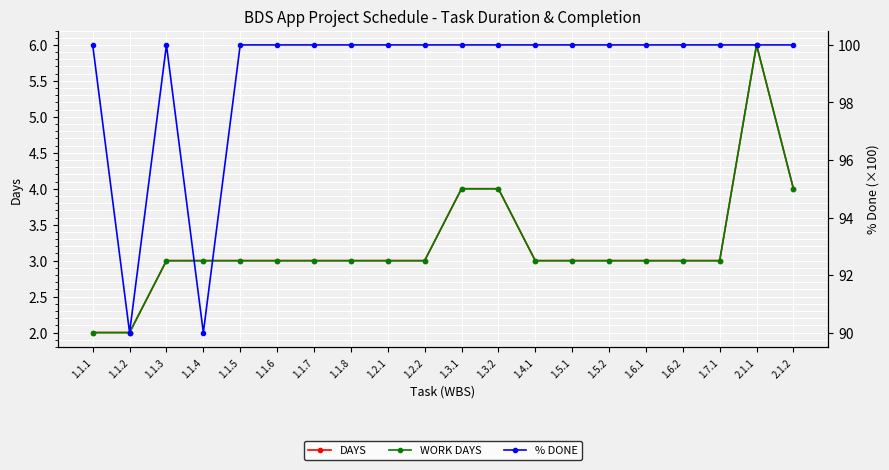

Is it true that DAYS equals 2 at 2.1.2?

False